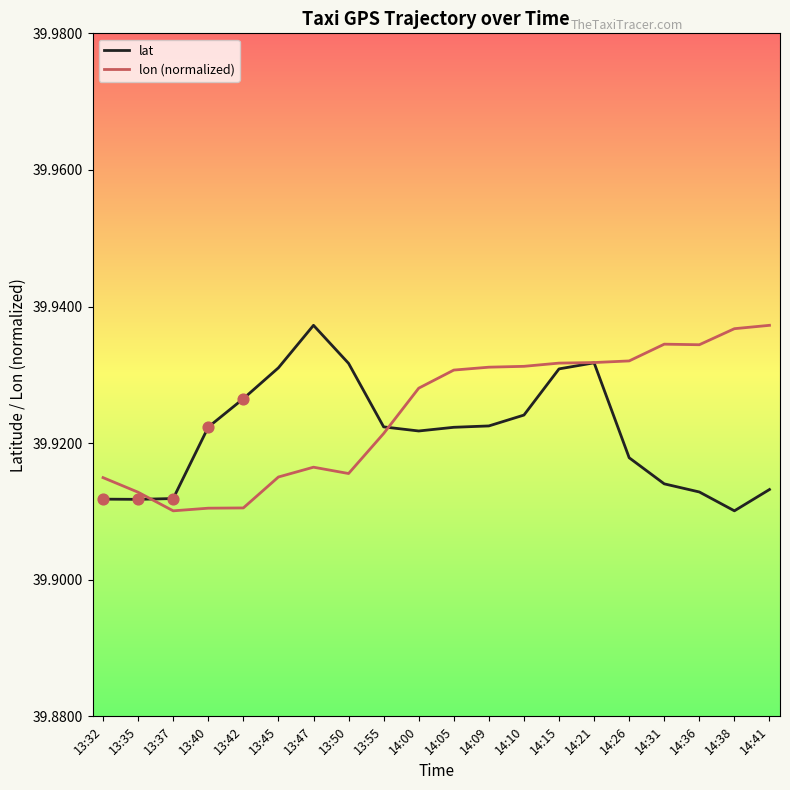

Which series changed the most between 14:09 and 14:21?

lat